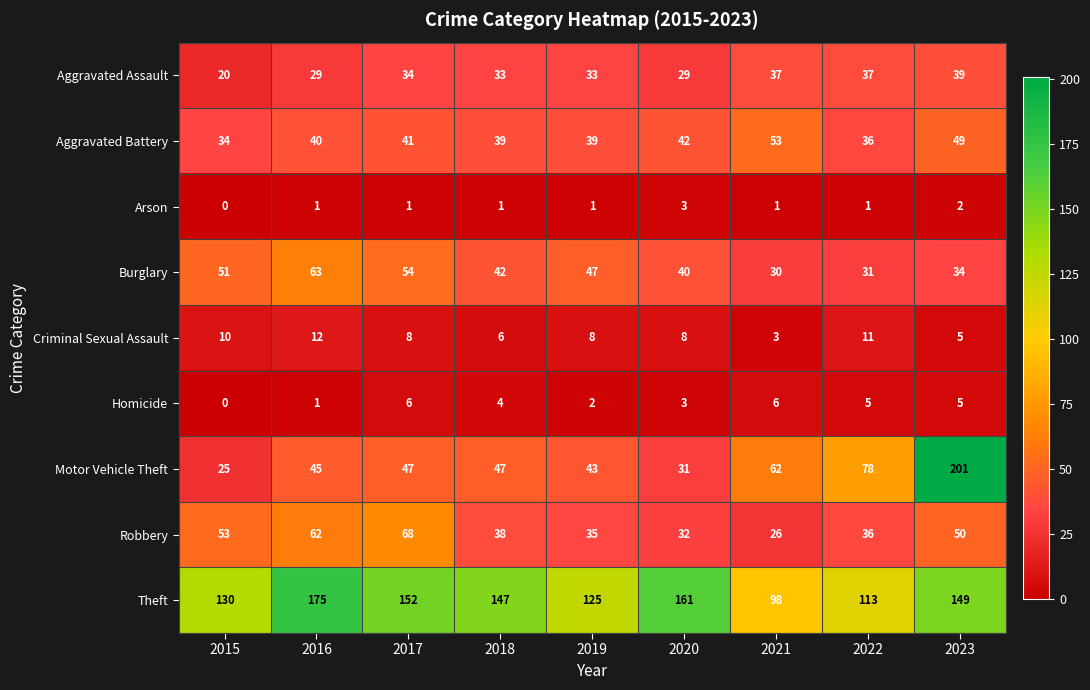

What is the difference between the second highest and second lowest values in the Burglary series?

23